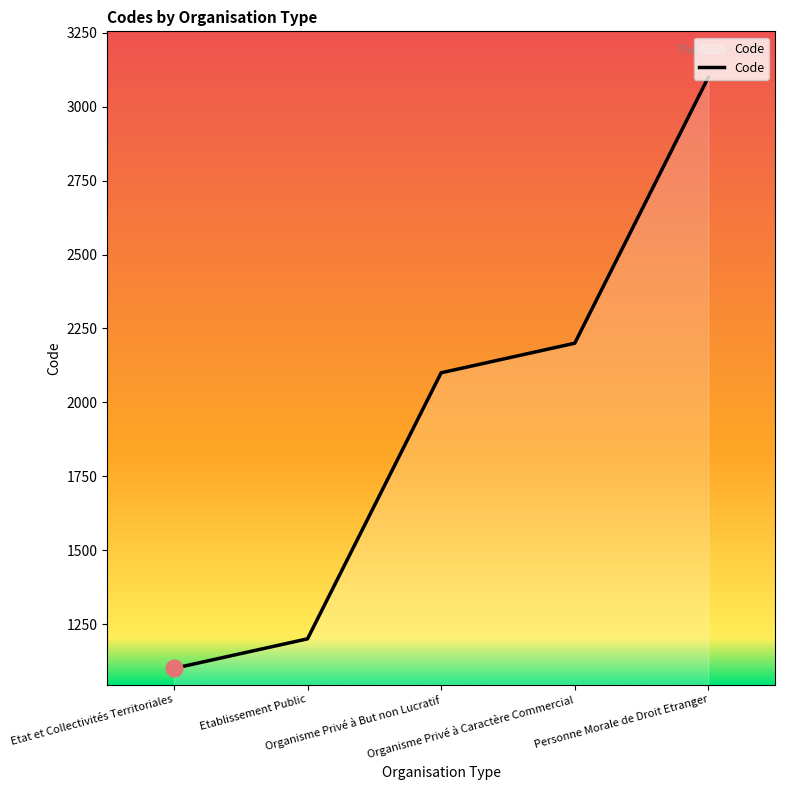

How many lines are shown in the chart?

1